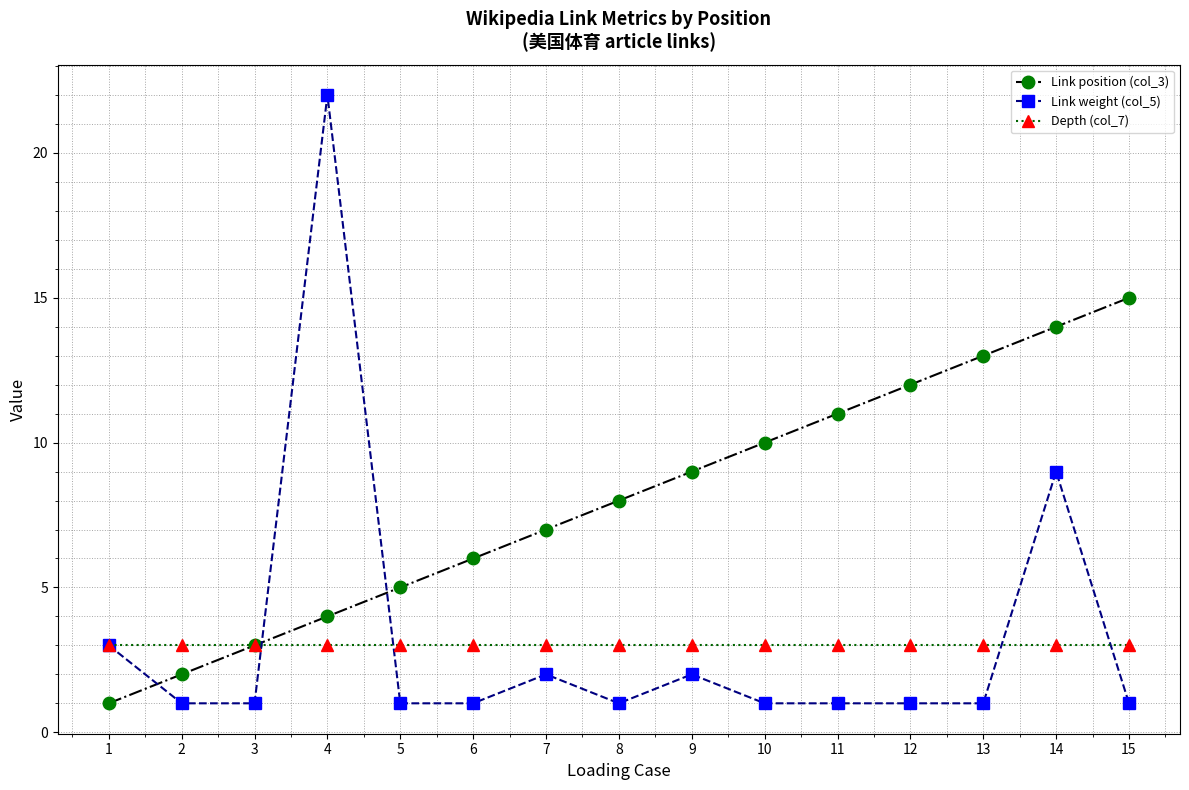

What is the difference between the second highest and second lowest values in the Link weight (col_5) series?

8